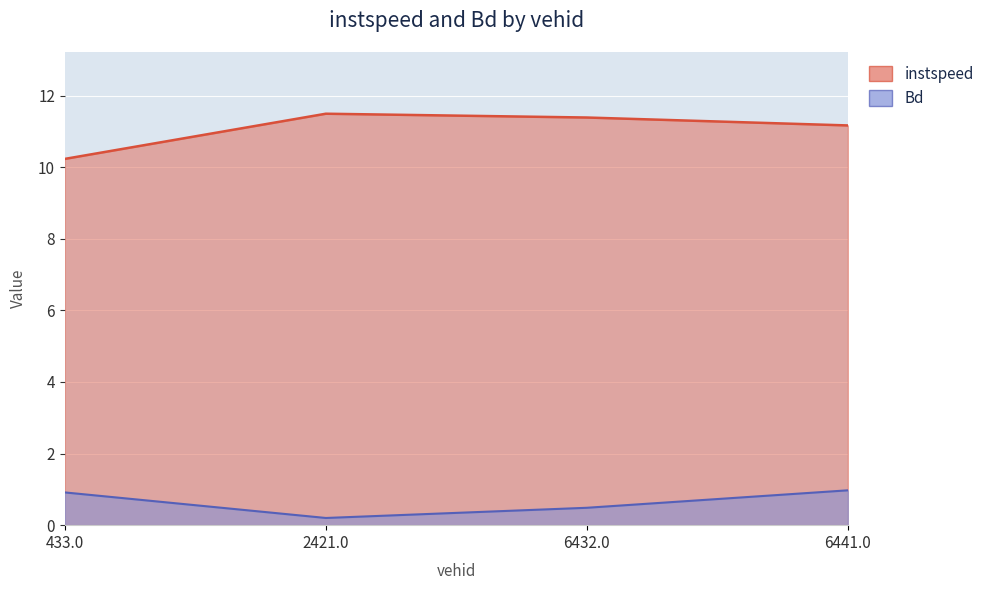

What is the maximum value shown in the chart?

11.5